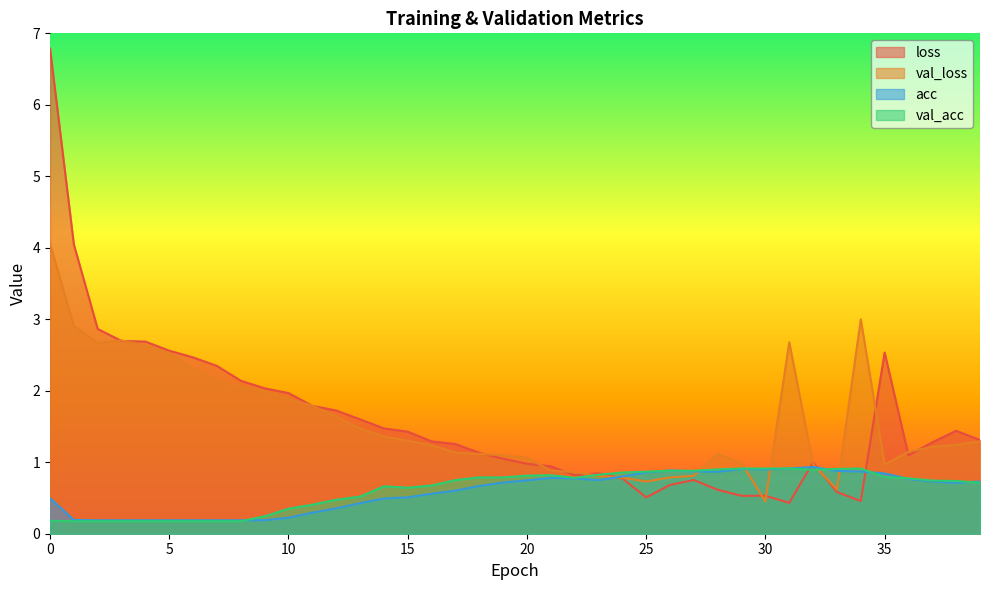

Reading left to right, transcribe all the data shown in this chart.

loss: 0=6.8	1=4.0	2=2.9	3=2.7	4=2.7	5=2.6	6=2.5	7=2.3	8=2.1	9=2.0	10=2.0	11=1.8	12=1.7	13=1.6	14=1.5	15=1.4	16=1.3	17=1.3	18=1.1	19=1.0	20=1.0	21=0.9	22=0.8	23=0.8	24=0.8	25=0.5	26=0.7	27=0.8	28=0.6	29=0.5	30=0.5	31=0.4	32=1.0	33=0.6	34=0.5	35=2.5	36=1.1	37=1.3	38=1.4	39=1.3
val_loss: 0=4.1	1=2.9	2=2.7	3=2.7	4=2.6	5=2.5	6=2.3	7=2.1	8=2.0	9=2.0	10=1.9	11=1.8	12=1.6	13=1.5	14=1.4	15=1.3	16=1.2	17=1.1	18=1.1	19=1.1	20=1.1	21=0.9	22=0.9	23=0.8	24=0.8	25=0.7	26=0.8	27=0.8	28=1.1	29=1.0	30=0.5	31=2.7	32=1.0	33=0.6	34=3.0	35=1.0	36=1.1	37=1.2	38=1.2	39=1.3
acc: 0=0.5	1=0.2	2=0.2	3=0.2	4=0.2	5=0.2	6=0.2	7=0.2	8=0.2	9=0.2	10=0.2	11=0.3	12=0.4	13=0.4	14=0.5	15=0.5	16=0.6	17=0.6	18=0.7	19=0.7	20=0.7	21=0.8	22=0.8	23=0.7	24=0.8	25=0.9	26=0.9	27=0.9	28=0.9	29=0.9	30=0.9	31=0.9	32=0.9	33=0.9	34=0.9	35=0.8	36=0.8	37=0.7	38=0.7	39=0.7
val_acc: 0=0.2	1=0.2	2=0.2	3=0.2	4=0.2	5=0.2	6=0.2	7=0.2	8=0.2	9=0.2	10=0.3	11=0.4	12=0.5	13=0.5	14=0.7	15=0.6	16=0.7	17=0.8	18=0.8	19=0.8	20=0.8	21=0.8	22=0.8	23=0.8	24=0.9	25=0.9	26=0.9	27=0.9	28=0.9	29=0.9	30=0.9	31=0.9	32=0.9	33=0.9	34=0.9	35=0.8	36=0.8	37=0.7	38=0.7	39=0.7